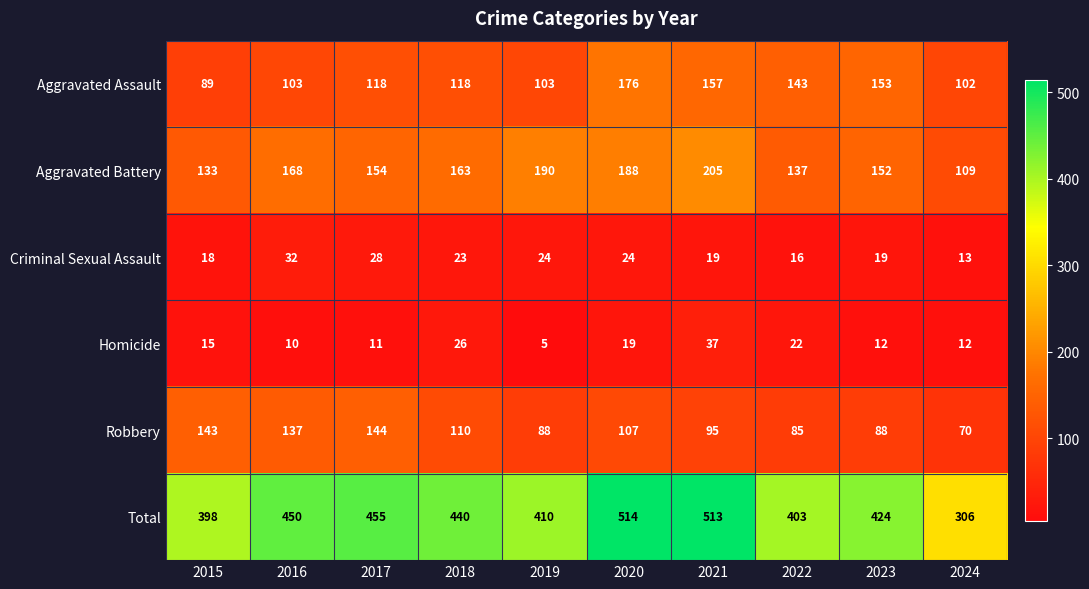

What is the total value across all series at 2015?

796